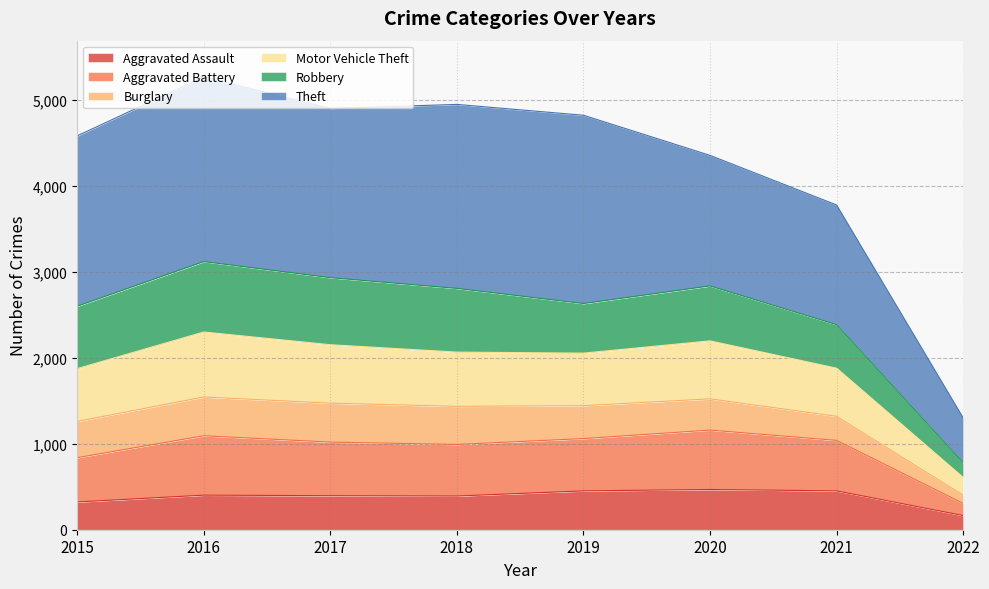

How many data points in Aggravated Assault are above 402?

3